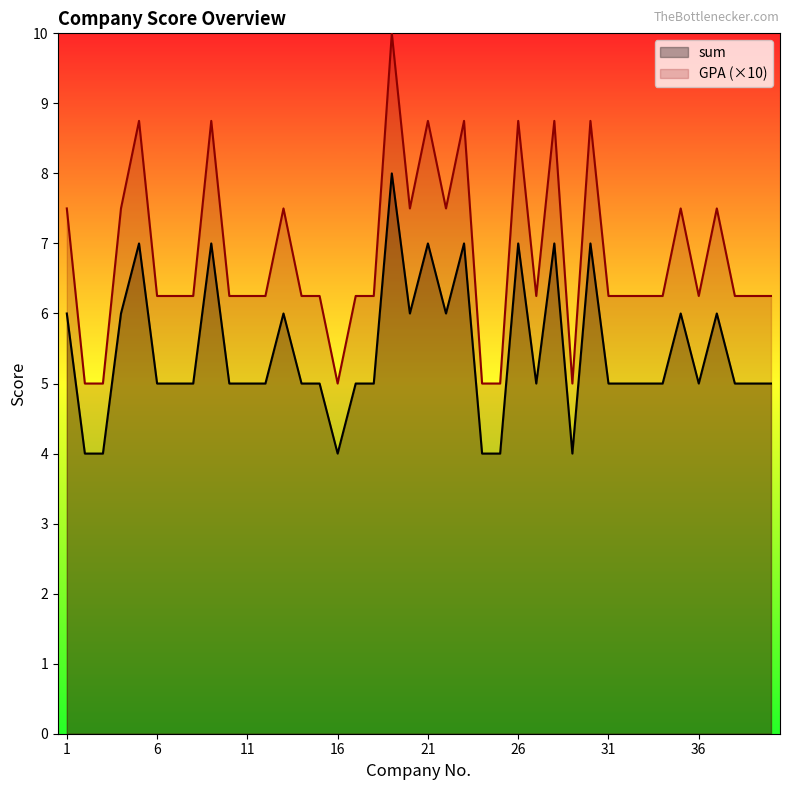

Is it true that GPA_C1 equals 7.5 at 4?

True